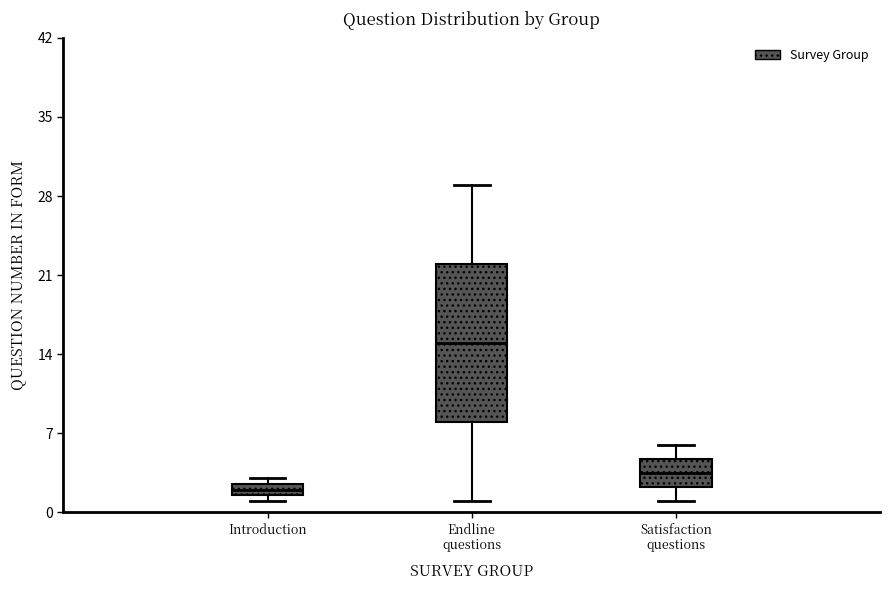

Where is the lower edge of the box for Introduction on the y-axis? The values are not printed on the chart, so give them approximately, as read against the axis.

2